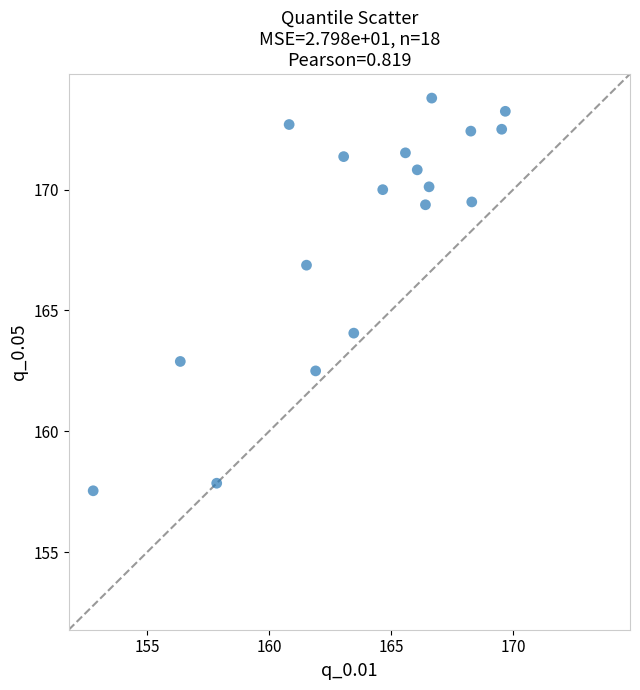

What is the range of Y values (max minus min)?

16.3